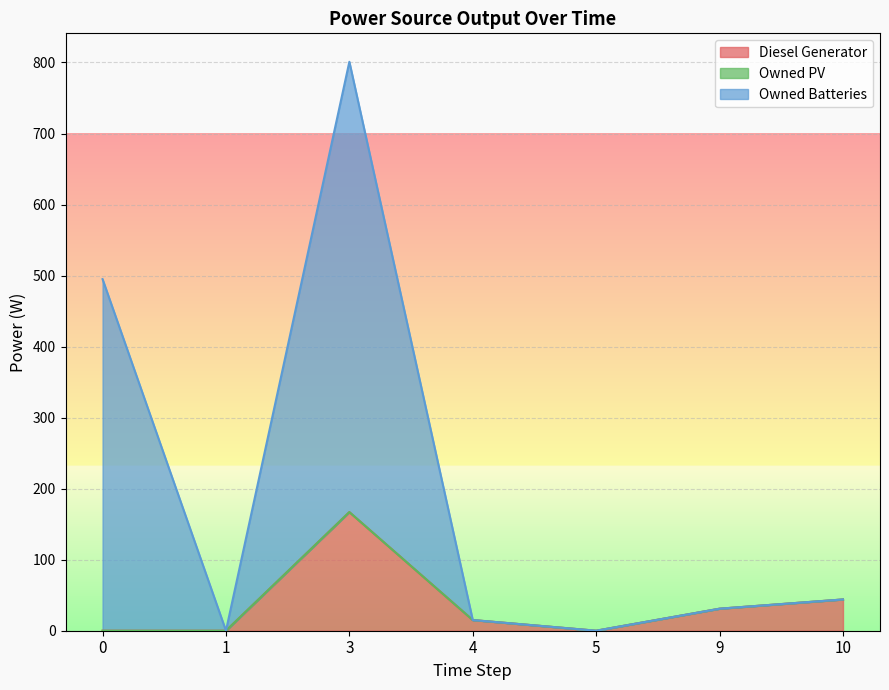

Which series changed the most between 9 and 10?

Diesel Generator